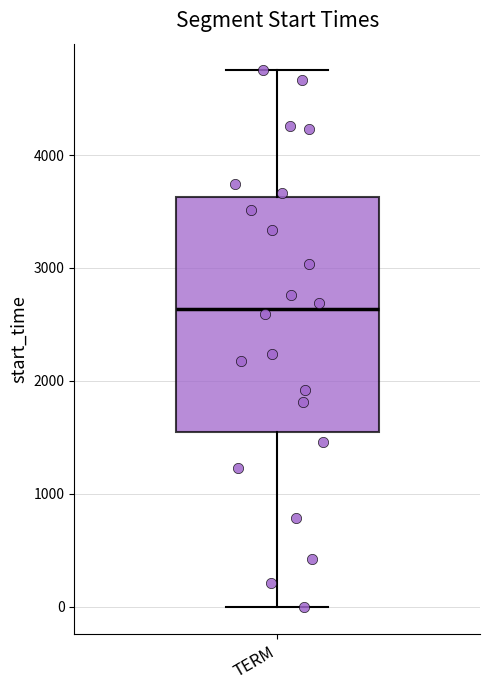

Transcribe this box plot: give where the median line is, the range the box spans, and where the two whiskers end, as read against the y-axis. The values are not printed on the chart, so give them approximately, as read against the axis.

median 2600, box 1500 to 3600, whiskers 0 to 4700